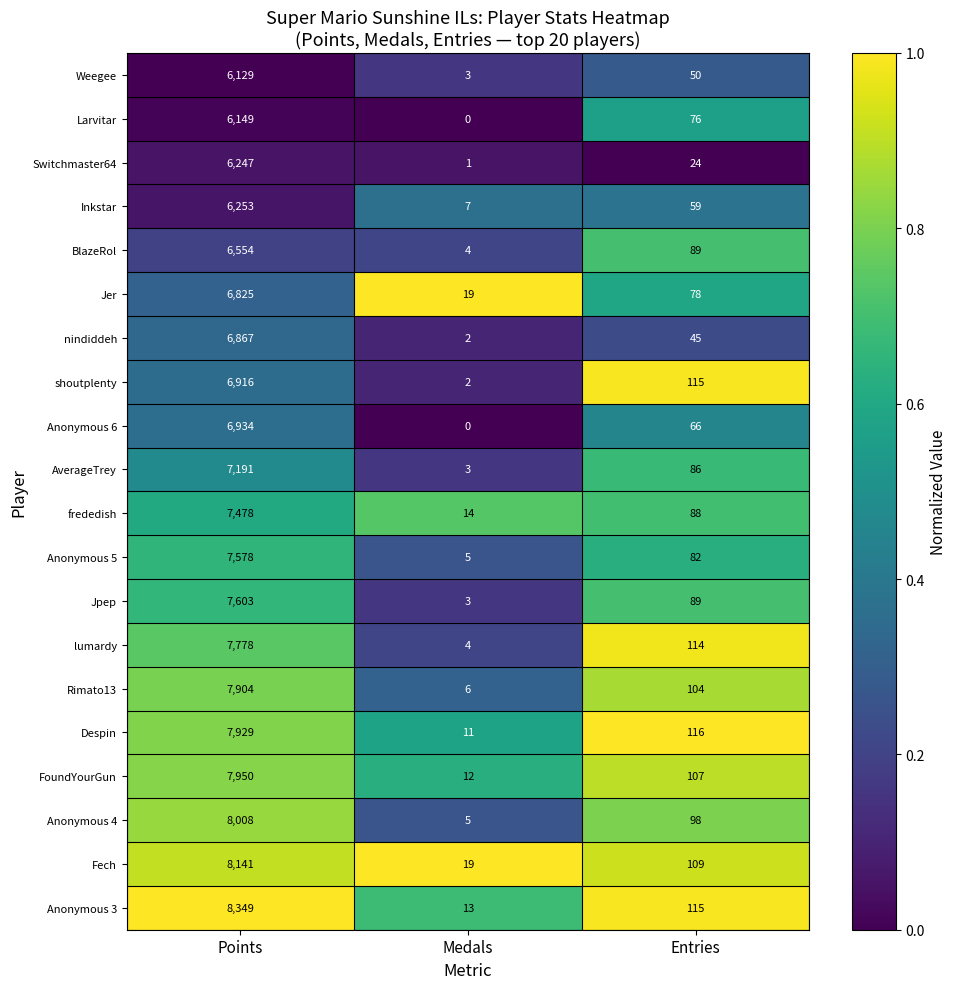

At which category is the sum across all series the highest?

Points